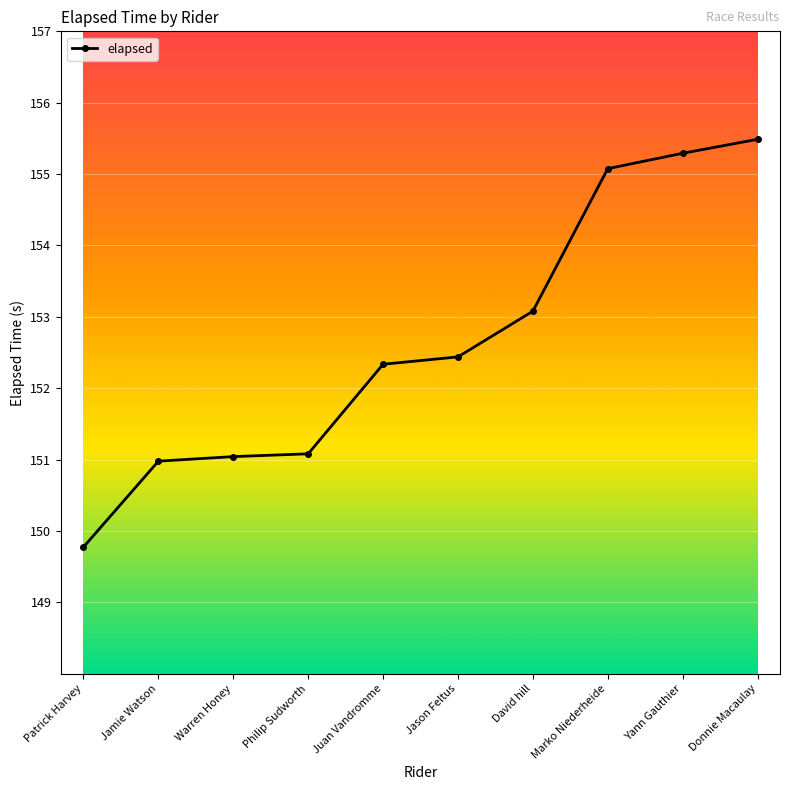

At which category does the chart reach its peak across all series?

Donnie Macaulay